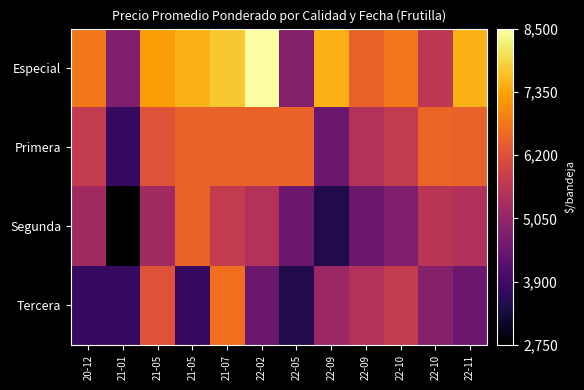

At which category is the sum across all series the highest?

21-07